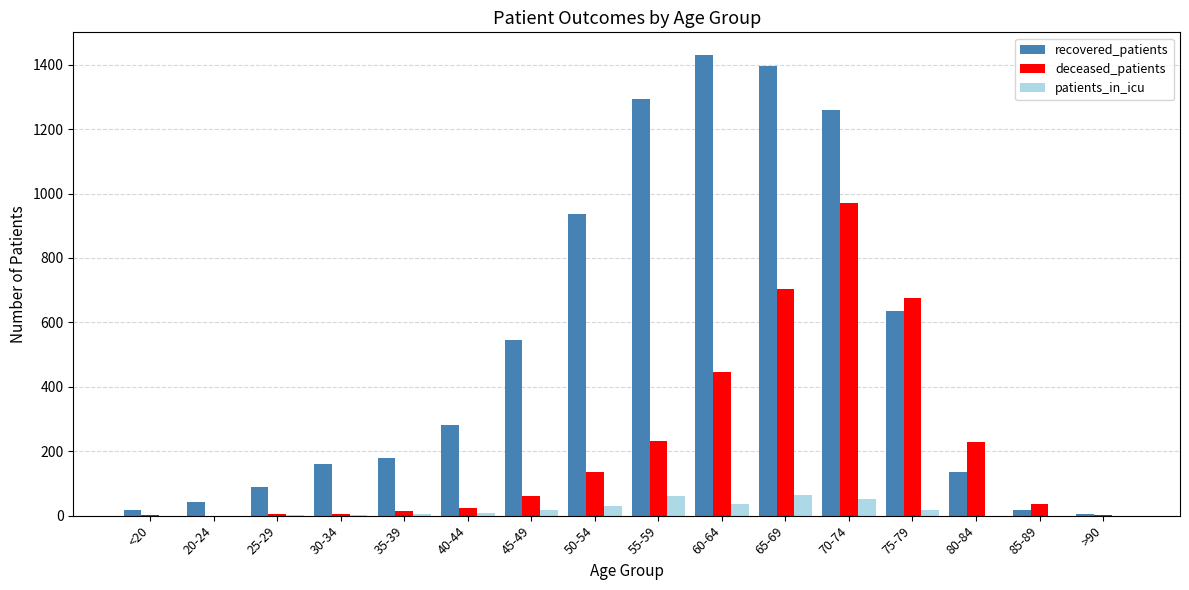

What is the maximum value shown in the chart?

1429